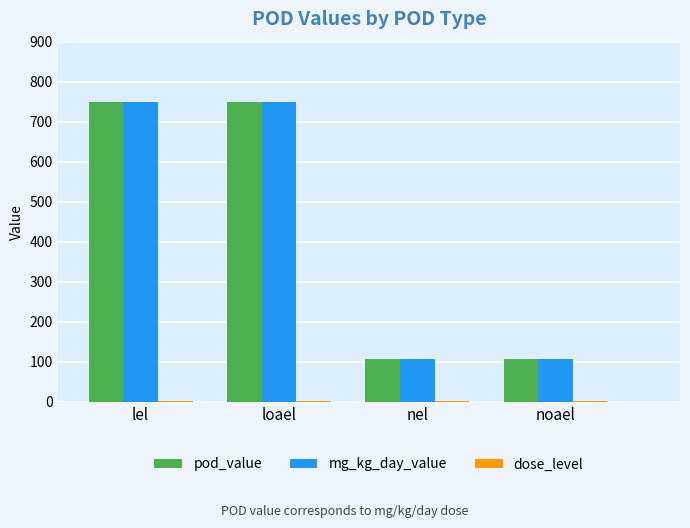

What is the greatest value displayed?

750